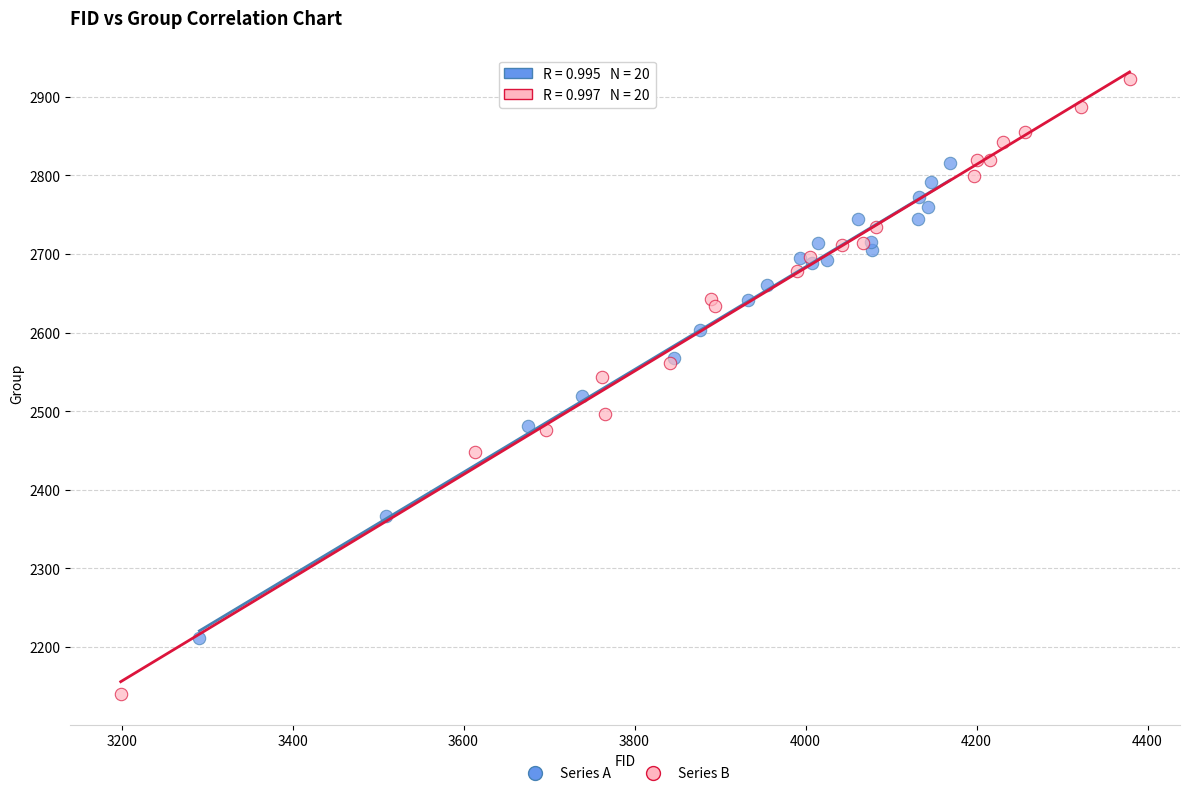

Which series reaches the minimum Y coordinate?

Series B